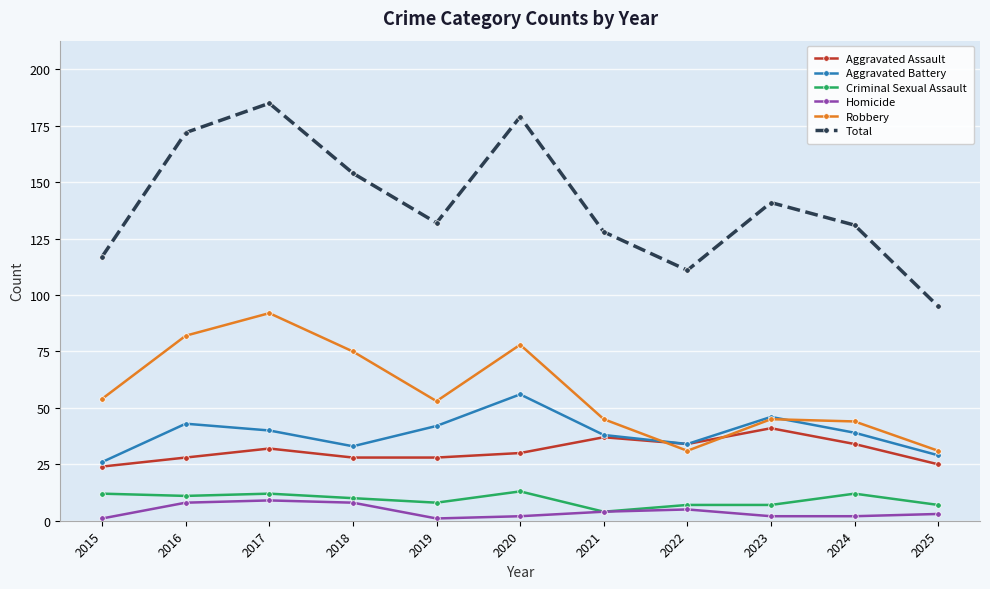

Is it true that Aggravated Battery equals 54 at 2017?

False